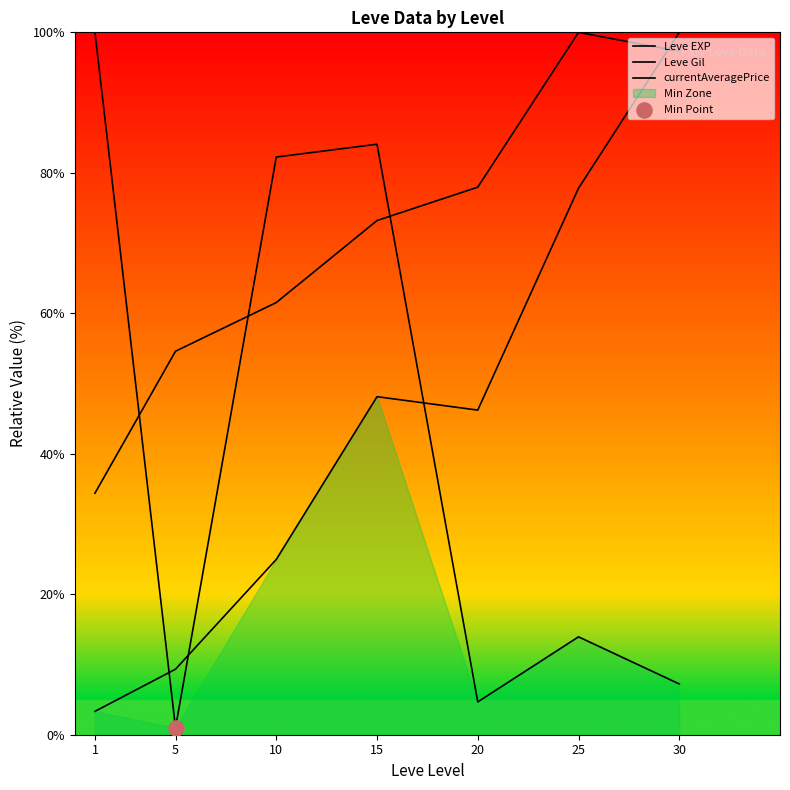

Which series contains the lowest Y value?

currentAveragePrice